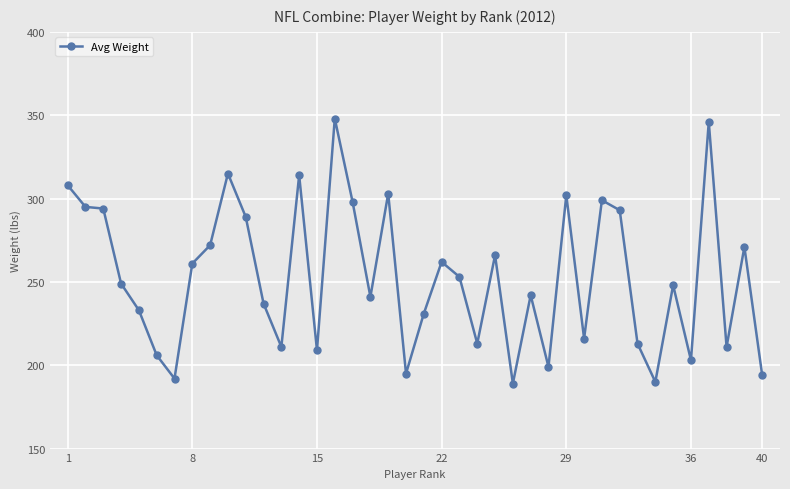

True or false: there are more than 1 points higher than both neighbors.

True